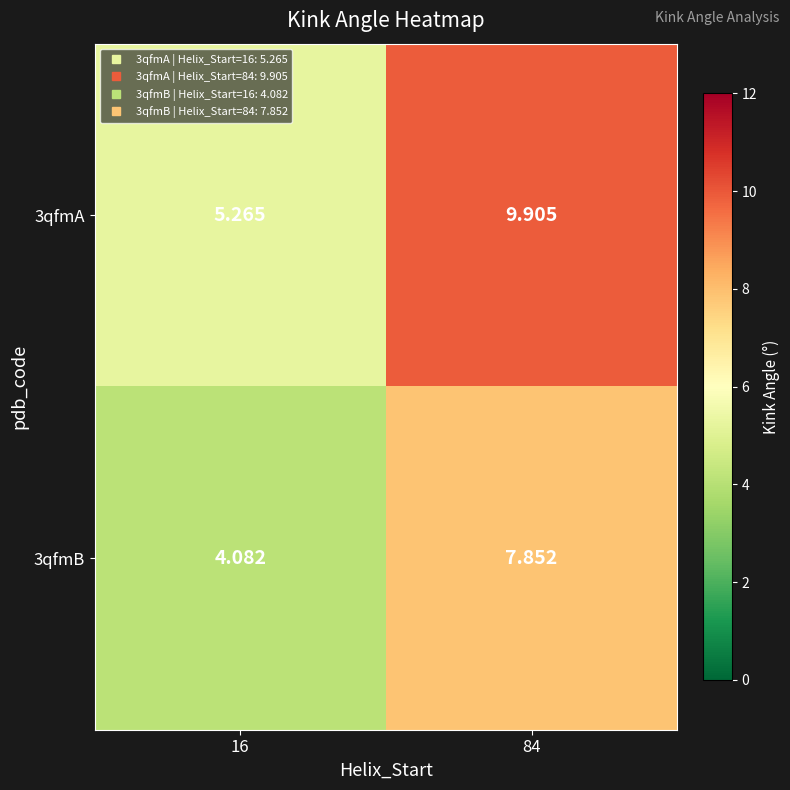

At how many categories does at least one series exceed 5?

2